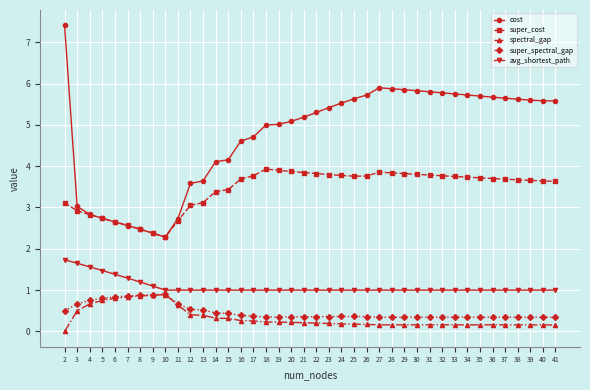

Which series has the largest total across all categories?

cost